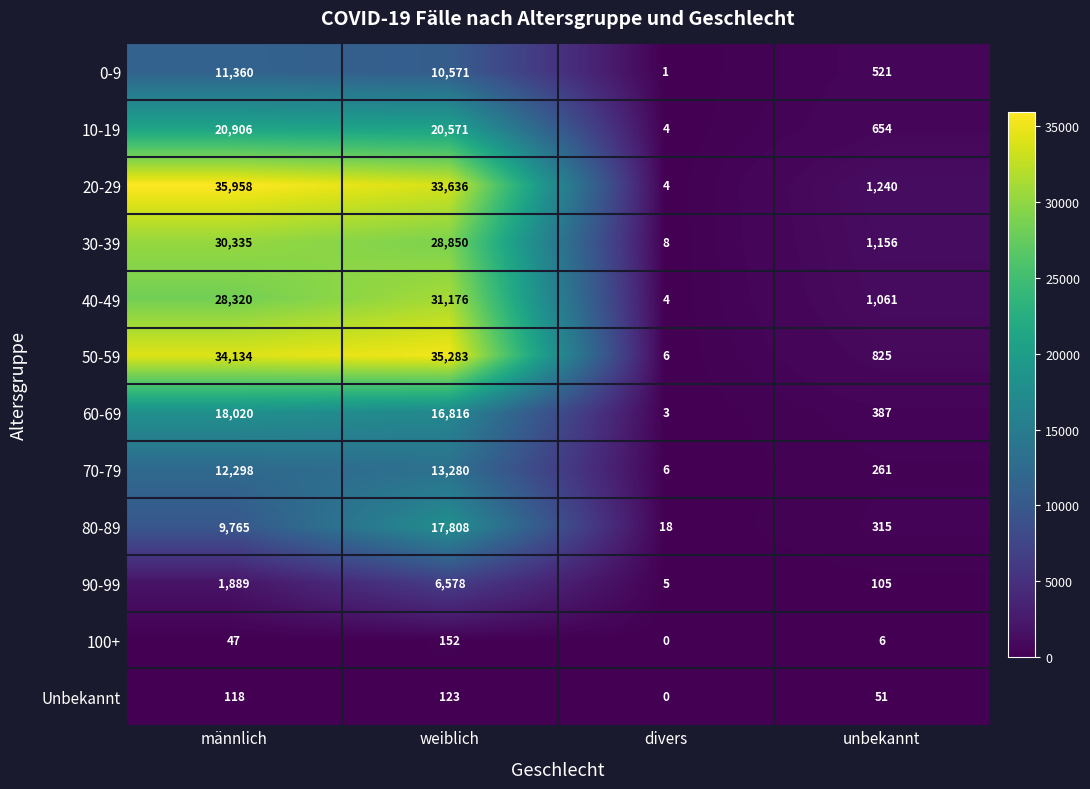

Which series changed the most between weiblich and unbekannt?

50-59